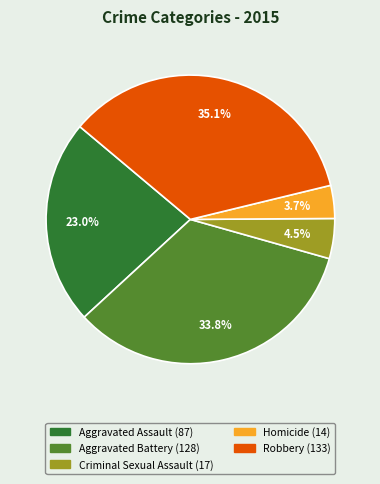

Count the number of slices in the pie.

5